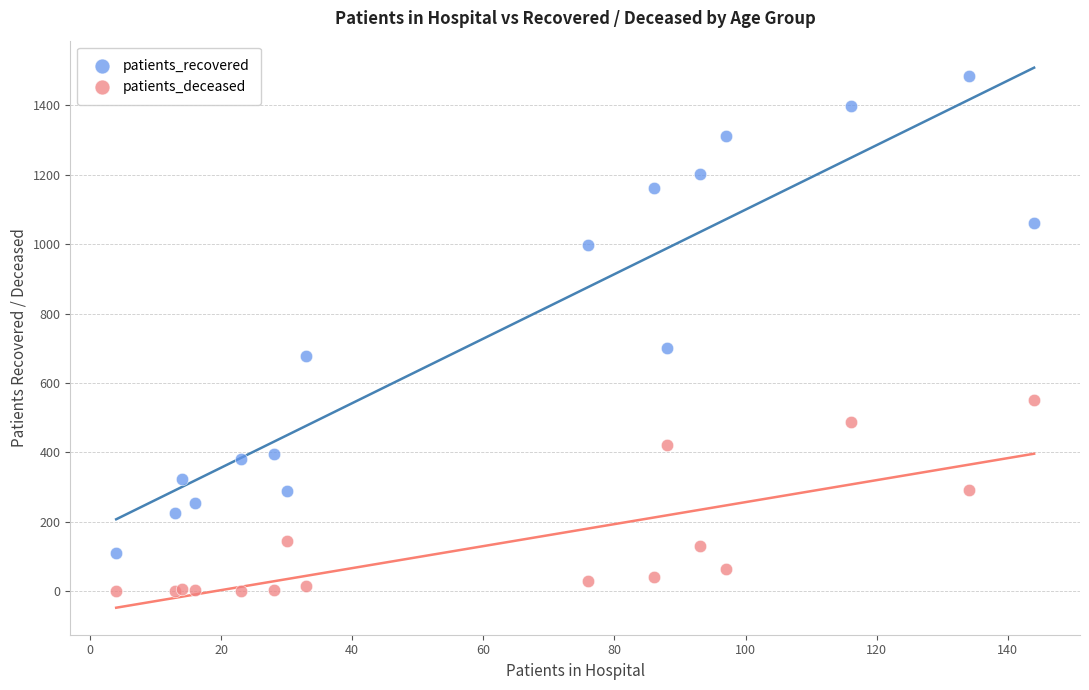

What is the X range (max minus min) for the scatter plot?

140